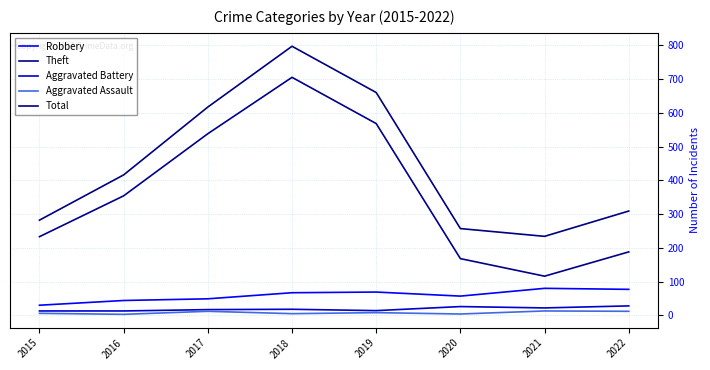

What is the average value of the Theft series?

359